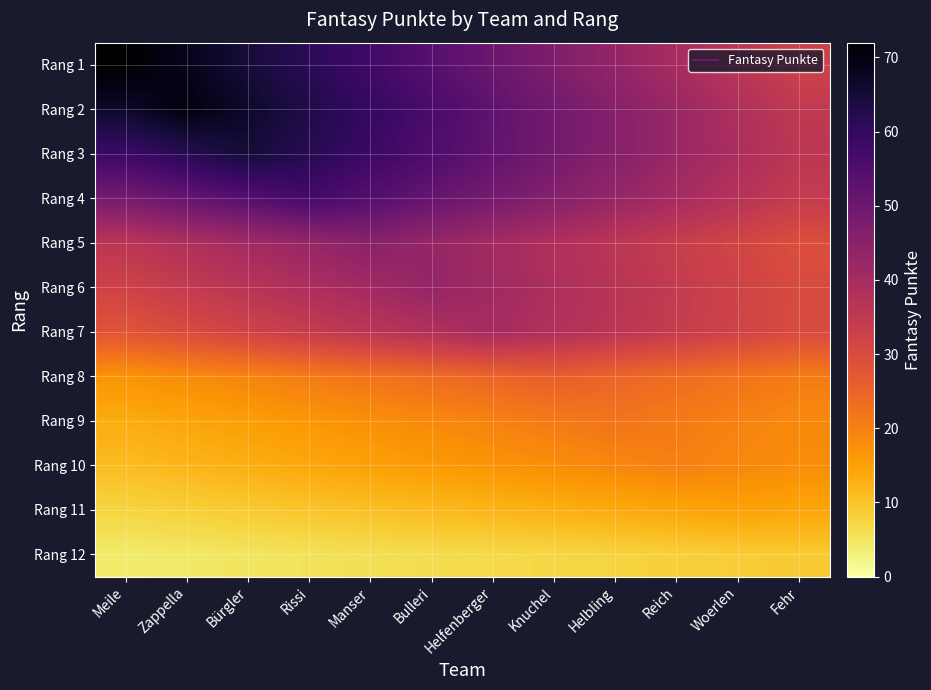

At which category is the sum across all series the highest?

Rissi